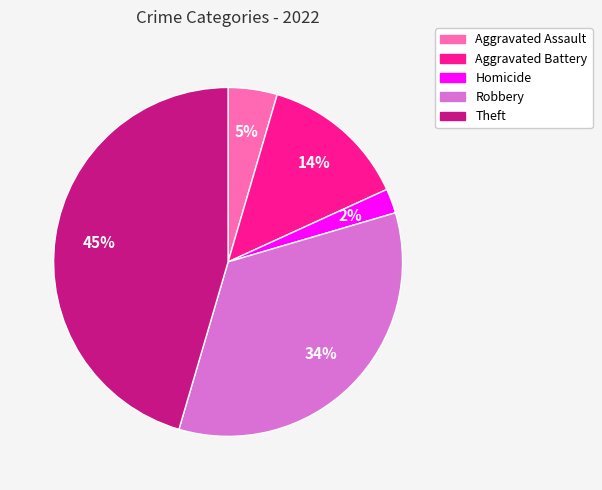

To the nearest percent, what is the average slice percentage?

20%